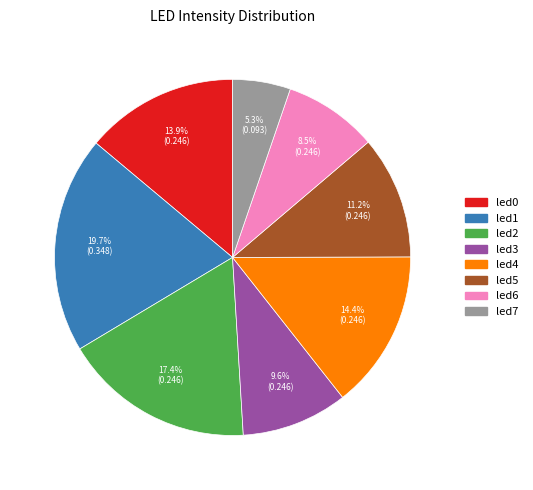

Which has a higher value, led3 or led4?

led4